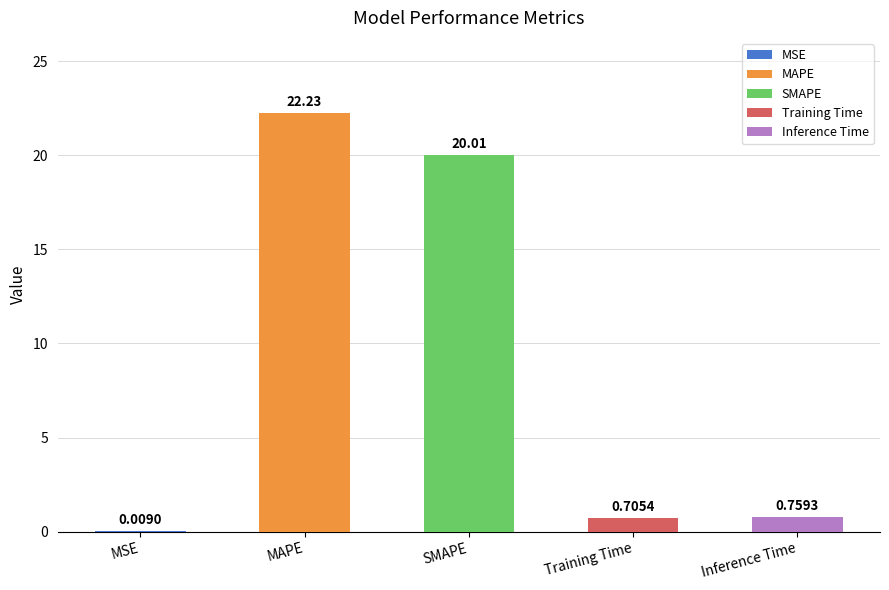

What is the change in value from MSE to Training Time?

+0.7